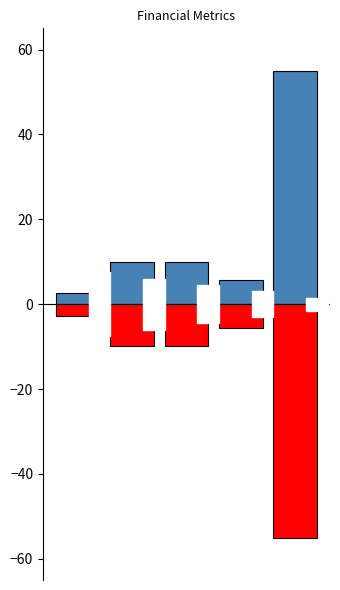

How many groups of bars are there?

5